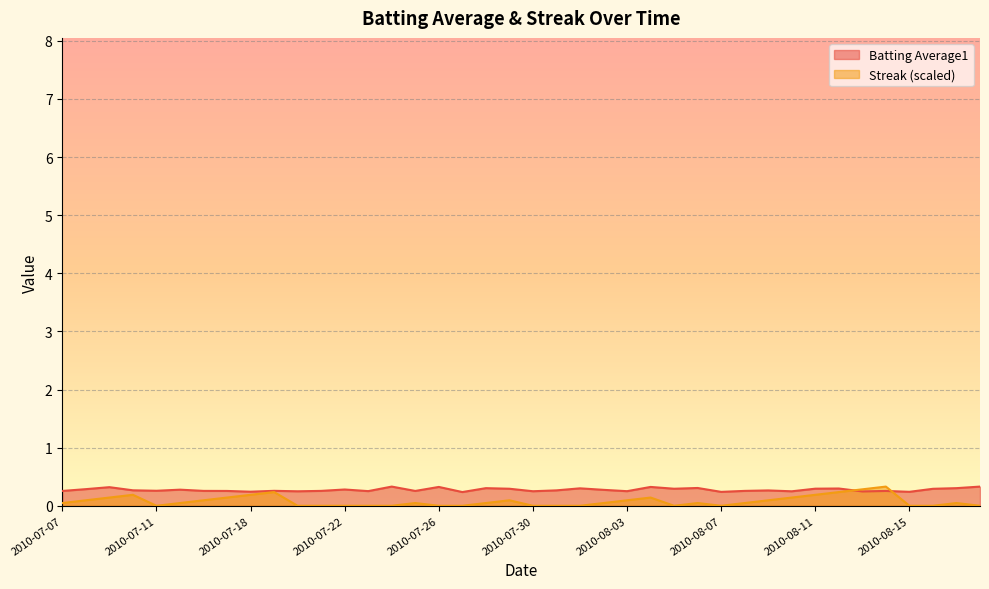

At which category does the chart reach its peak across all series?

2010-07-24